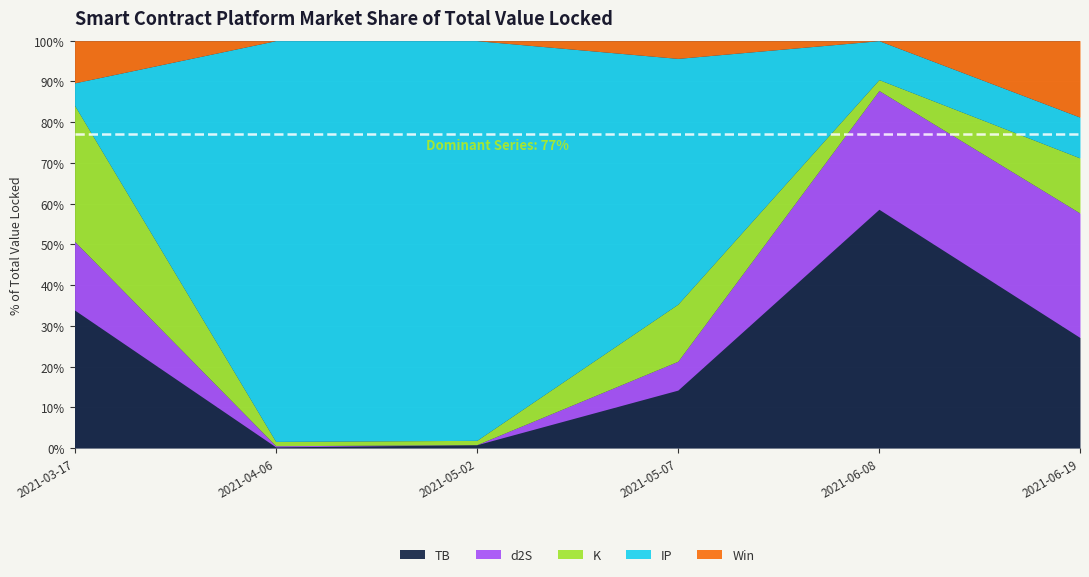

What is the label of the 6th point from the right?

2021-03-17